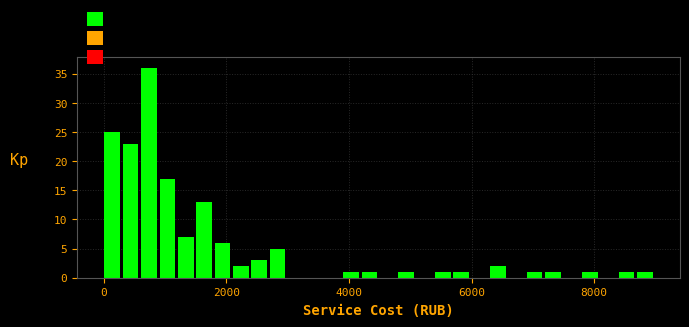

Around what value on the x-axis is the tallest bar? Give the approximate position of its centre, as read against the axis.

800